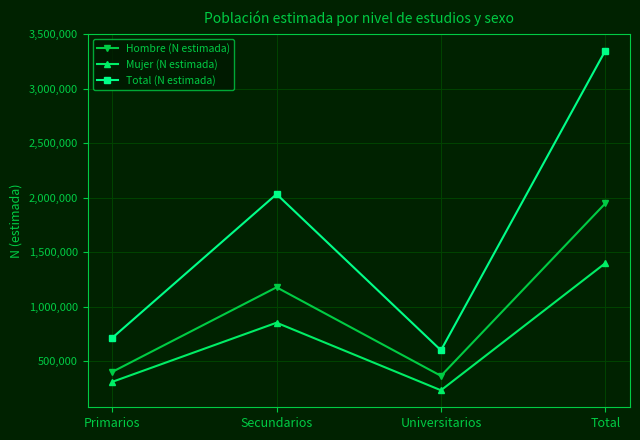

Reading left to right, what are all the values shown in this chart?

Hombre (N estimada): Primarios=402756	Secundarios=1178261	Universitarios=366646	Total=1947662
Mujer (N estimada): Primarios=311545	Secundarios=853785	Universitarios=234392	Total=1399722
Total (N estimada): Primarios=714301	Secundarios=2032046	Universitarios=601038	Total=3347384